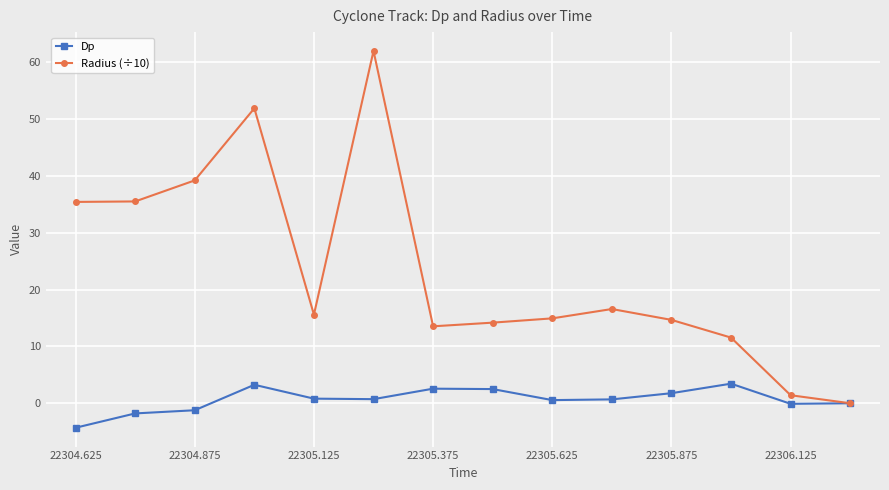

Which series has the largest total across all categories?

Radius (÷10)